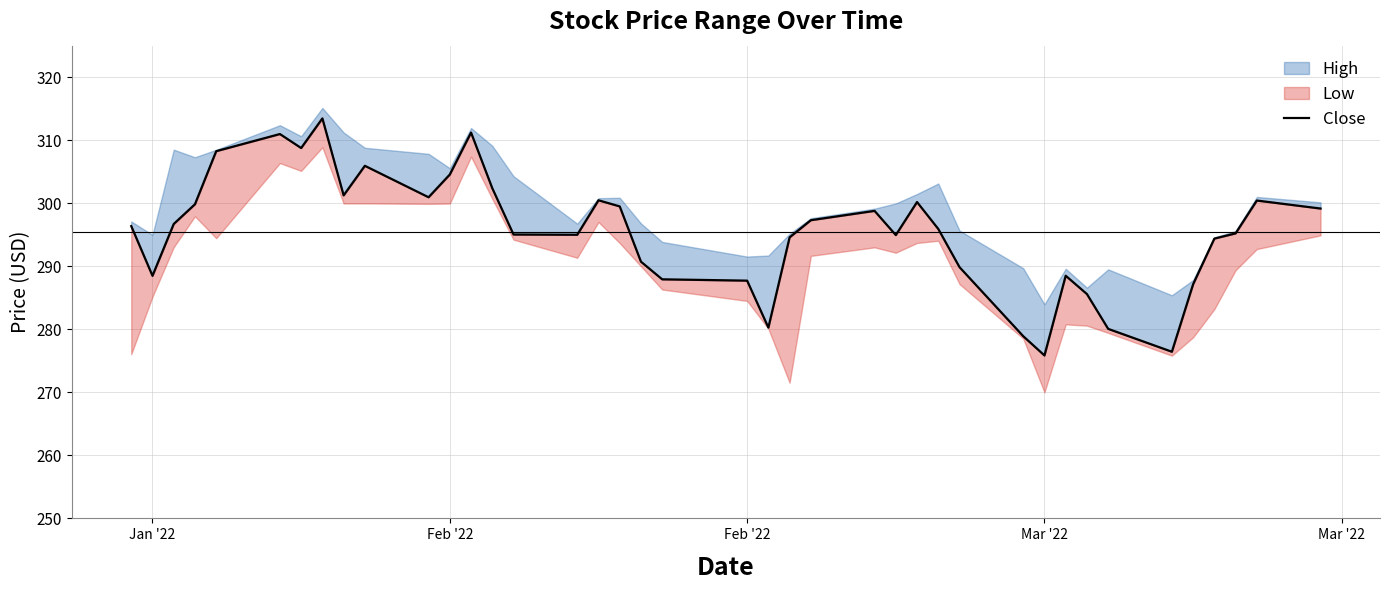

True or false: the data has more than 0 interior local peaks.

True